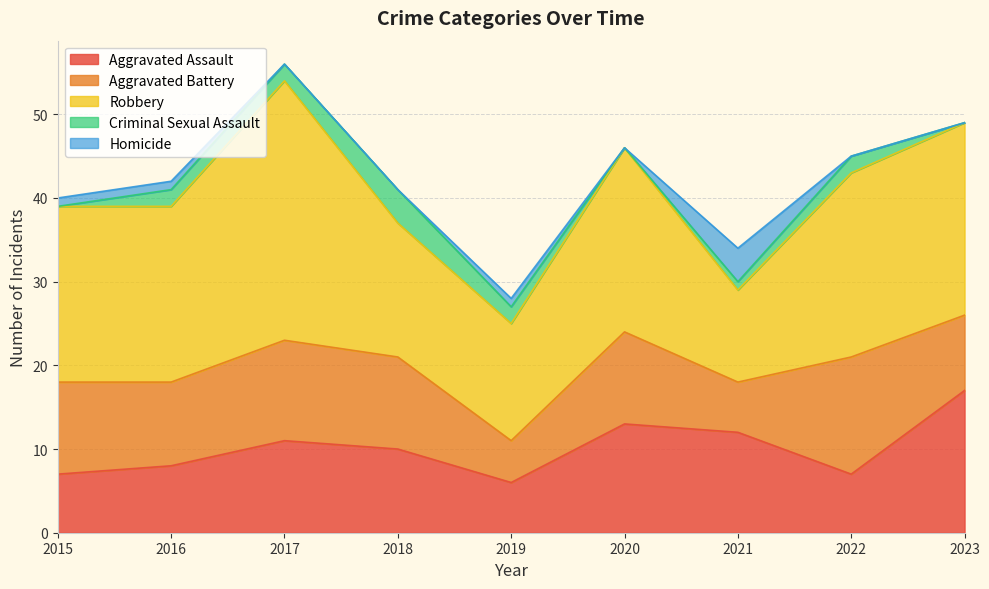

Which series has the widest spread of values?

Robbery